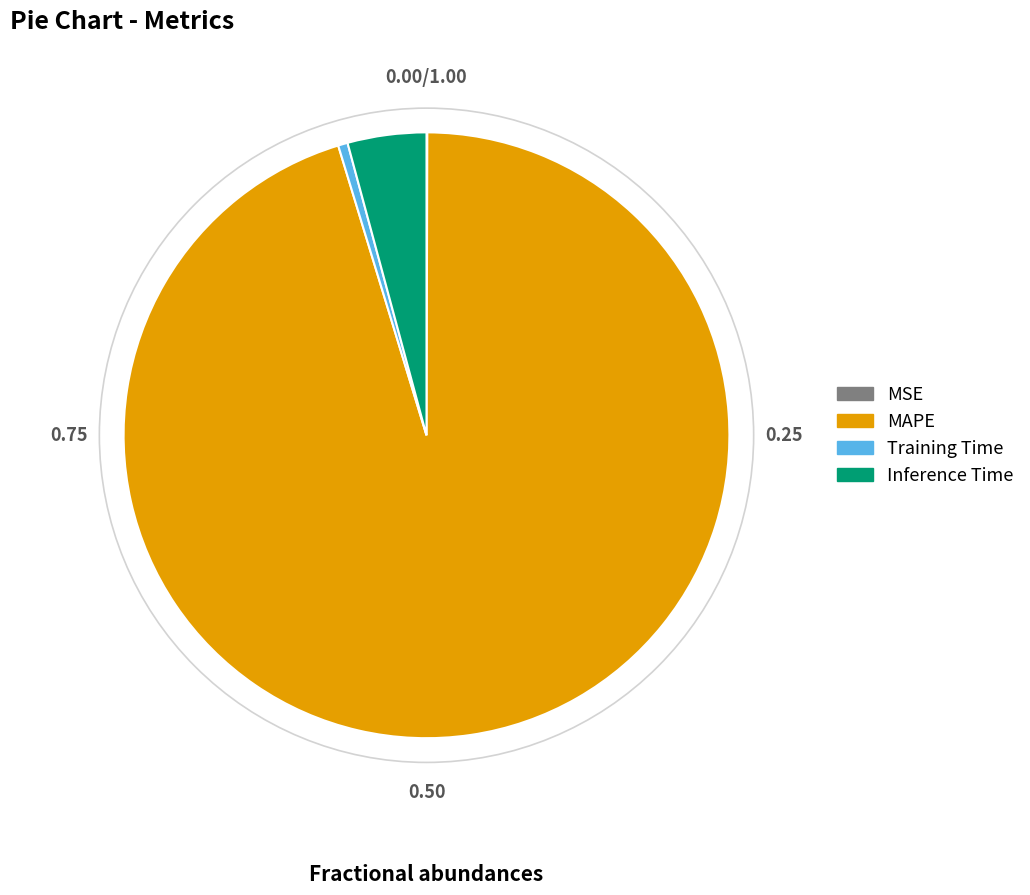

Which category has the biggest portion of the pie?

MAPE